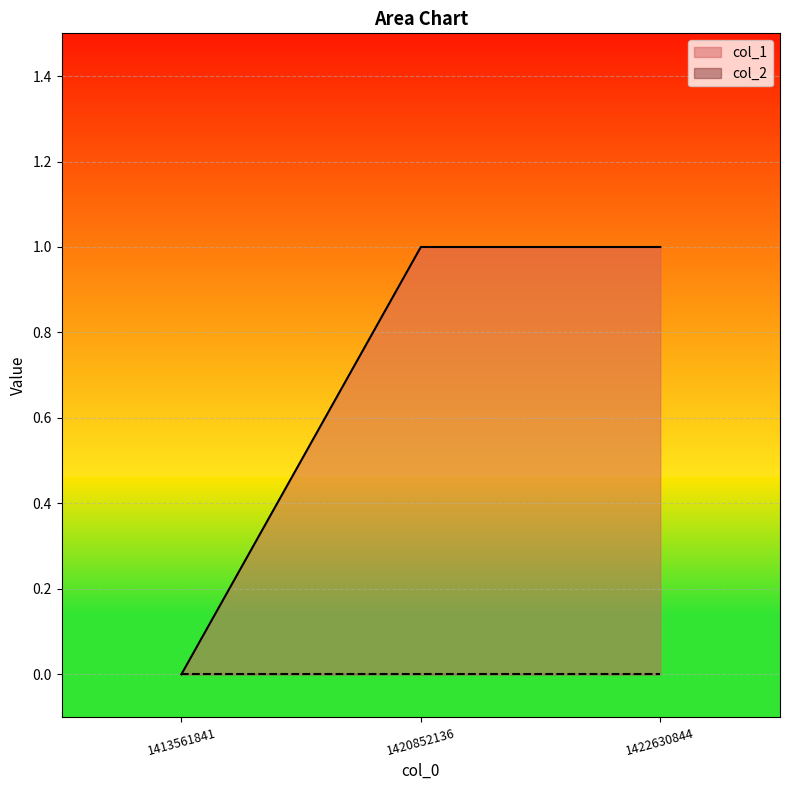

What is the sum of the values at 1420852136 and 1422630844?

2